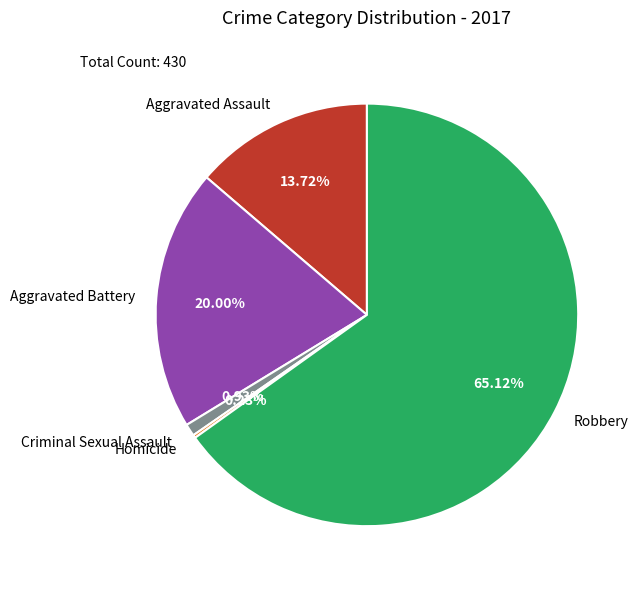

Is Aggravated Battery the majority of the pie?

No